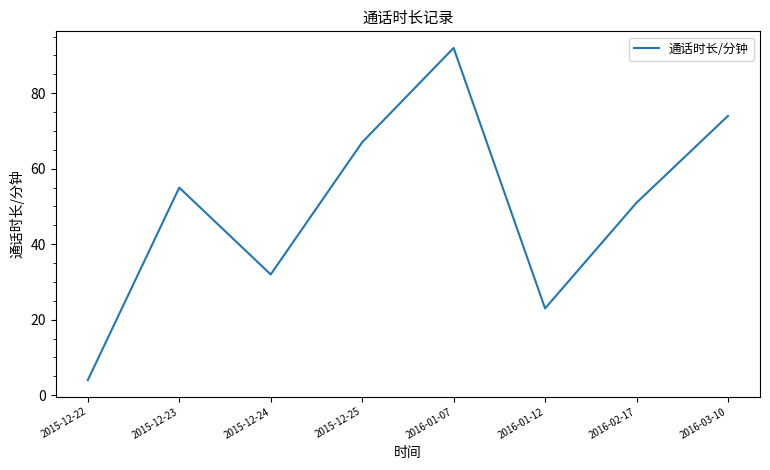

Does the chart display data point markers on the line(s)?

No